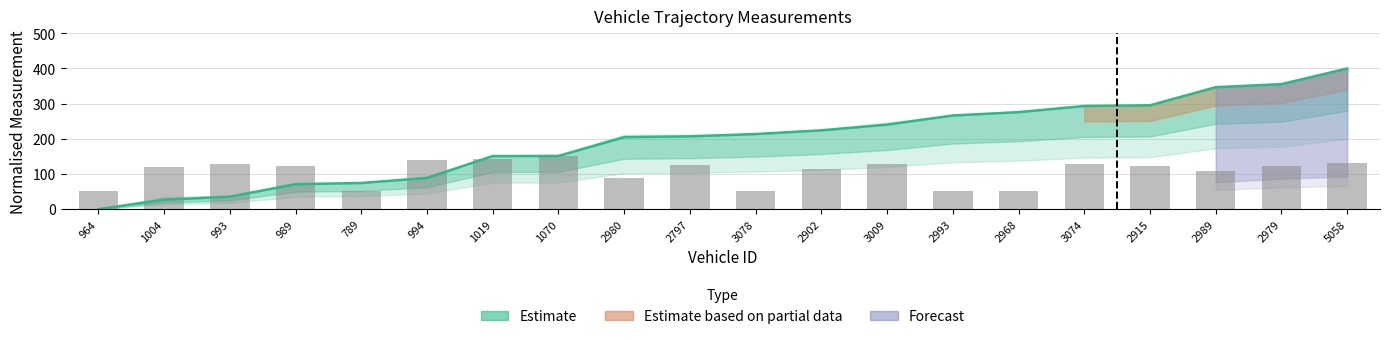

What is the label of the 16th bar from the right?

789